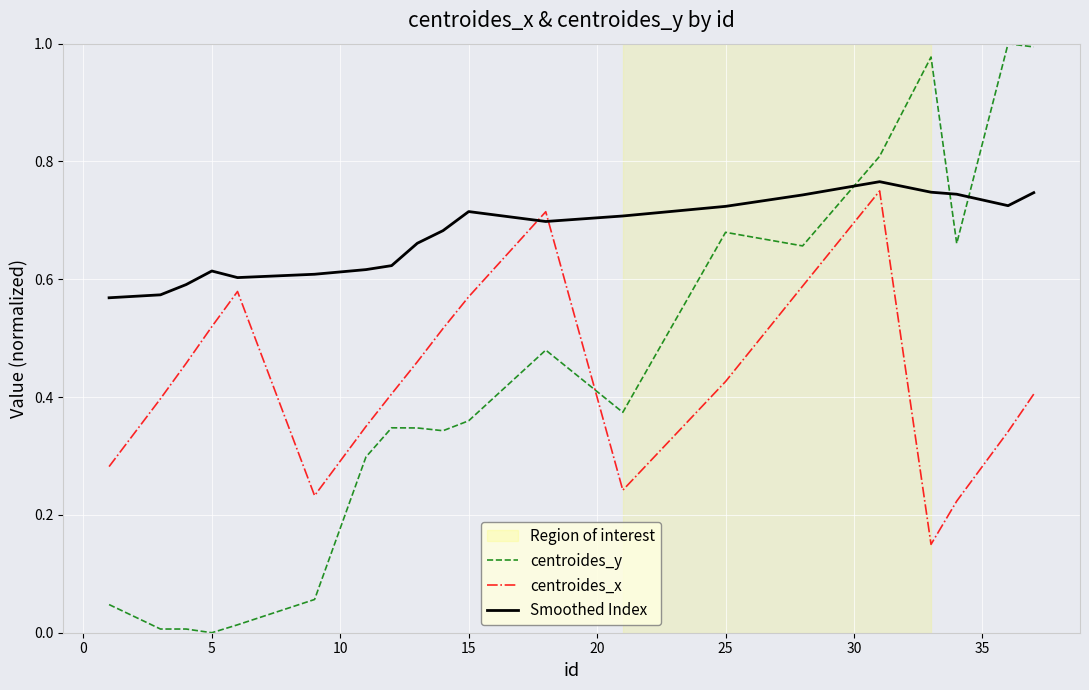

How many intersections are there between centroides_y and centroides_x?

1